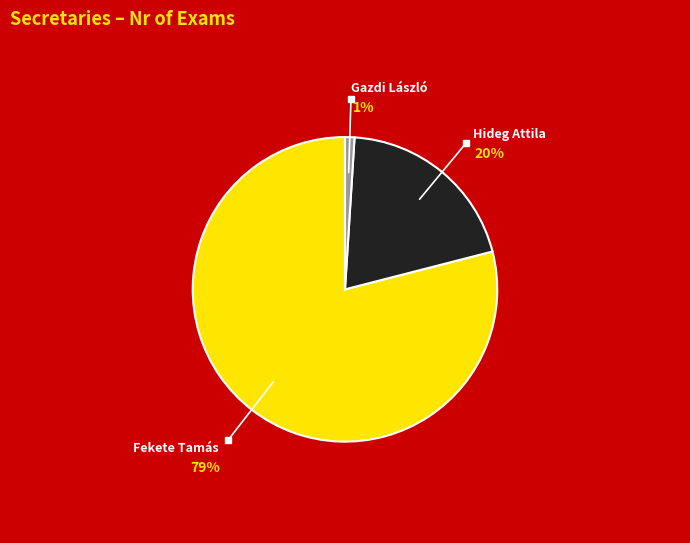

Does any single category account for the majority?

Yes